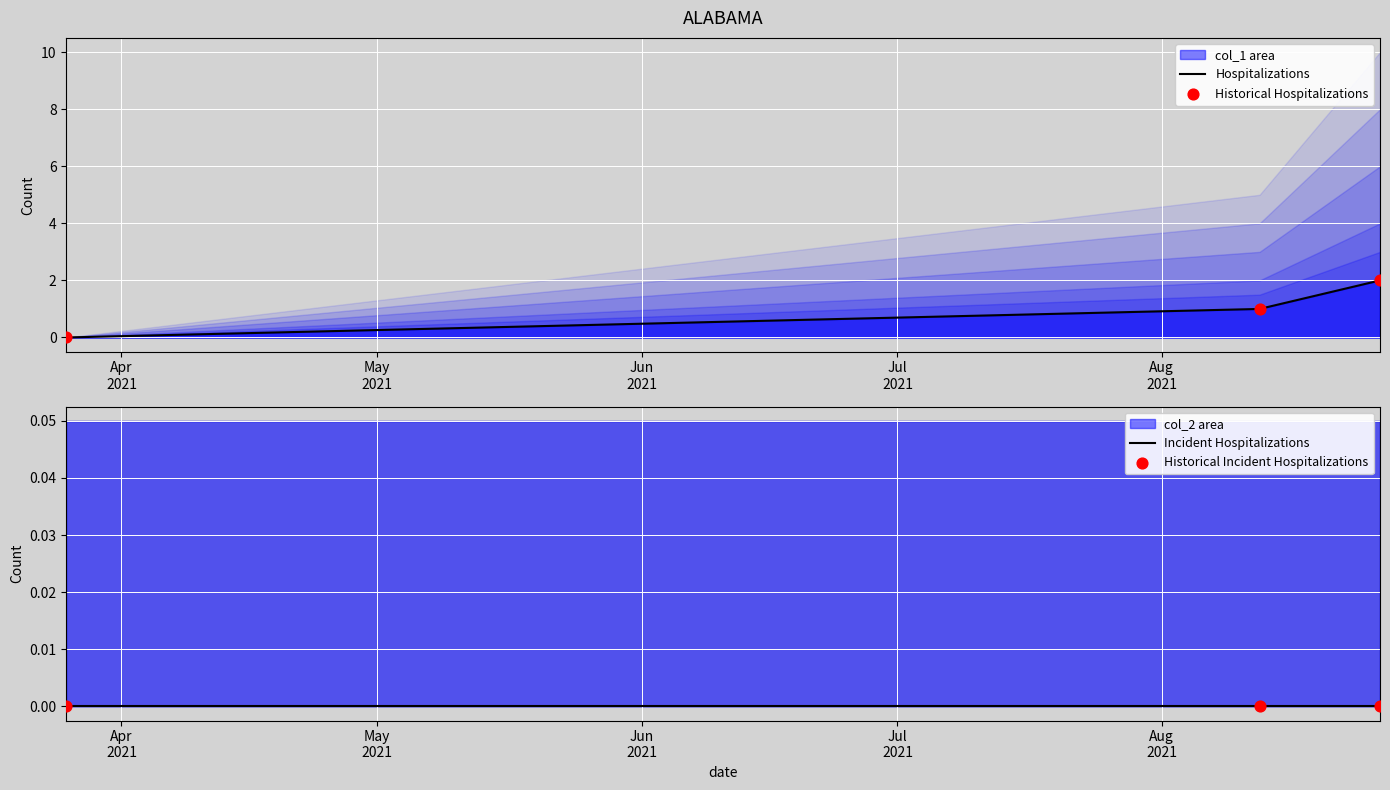

Is the value of Incident Hospitalizations at Apr
2021 greater than the value of Hospitalizations at May
2021?

No